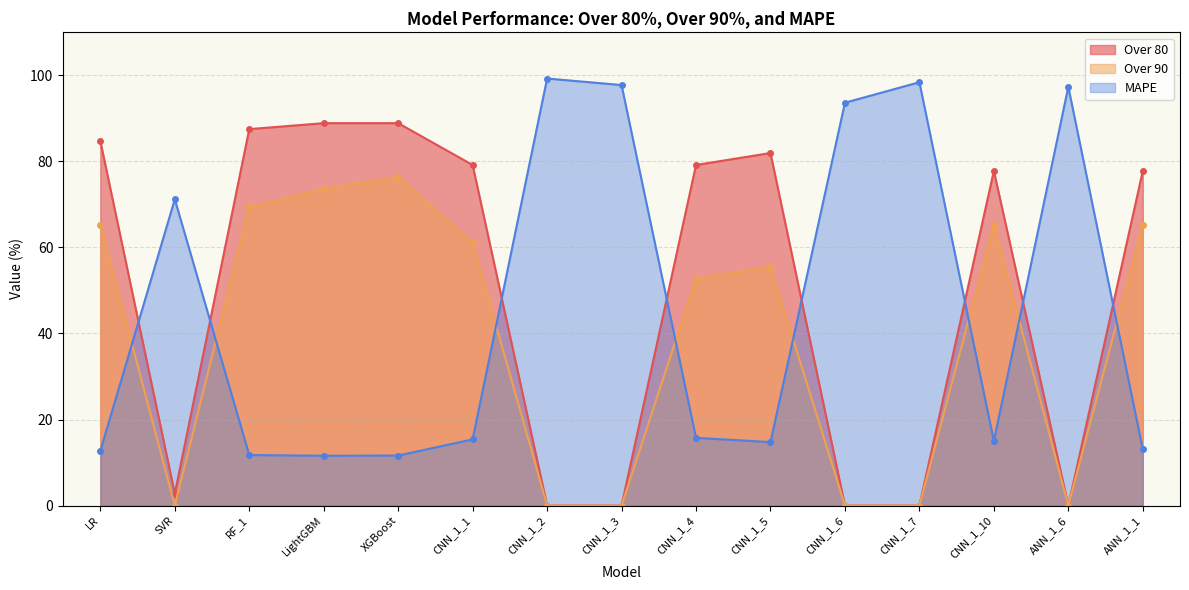

Is it true that Over 80 equals 88.9 at LightGBM?

True